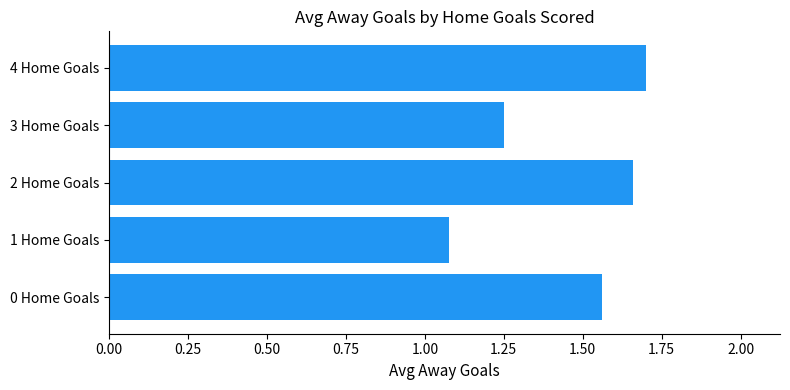

Which category has the lowest value across all series?

1 Home Goals